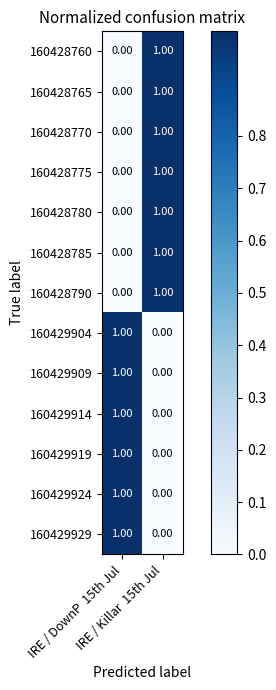

Which category has the highest value across all series?

IRE / Killar  15th Jul